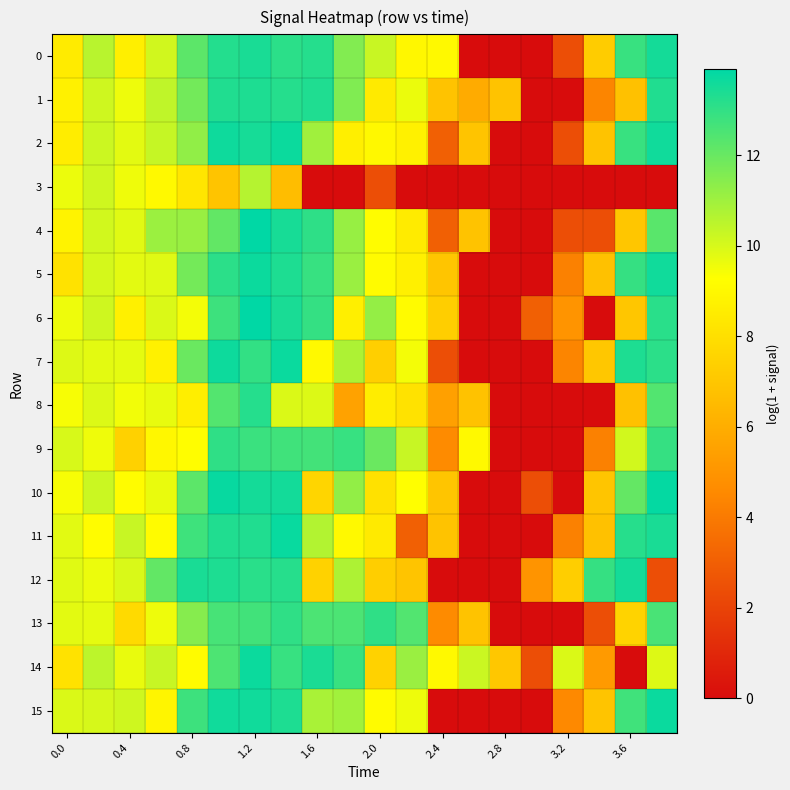

Reading right to left, extract all data points from this chart.

0: 13.5	12.9	7.2	2.4	0.0	0.0	0.0	9.1	9.0	10.2	11.5	13.2	13.1	13.4	13.3	12.2	10.1	8.6	10.6	8.5
1: 13.3	6.8	4.4	0.0	0.0	6.9	5.9	6.9	9.6	8.4	11.6	13.3	13.2	13.4	13.3	11.8	10.4	9.6	10.1	8.7
2: 13.6	12.9	6.9	2.4	0.0	0.0	6.9	3.0	8.7	9.0	8.6	11.0	13.7	13.5	13.6	11.3	10.3	9.8	10.2	8.5
3: 0.0	0.0	0.0	0.0	0.0	0.0	0.0	0.0	0.0	2.4	0.0	0.0	6.6	10.6	6.9	8.3	9.0	9.5	10.1	9.6
4: 12.3	7.0	2.4	2.4	0.0	0.0	6.9	3.0	8.5	9.2	11.2	13.1	13.5	13.9	12.1	11.1	11.1	9.8	10.1	8.8
5: 13.6	12.9	6.8	4.3	0.0	0.0	0.0	6.9	8.7	9.1	11.1	12.9	13.4	13.7	13.1	11.8	9.9	9.8	10.0	8.1
6: 13.1	7.0	0.0	4.9	3.0	0.0	0.0	7.3	9.1	11.2	8.6	12.9	13.4	13.9	12.8	9.5	9.9	8.7	10.1	9.6
7: 13.1	13.4	7.0	4.4	0.0	0.0	0.0	2.4	9.5	7.4	10.7	9.0	13.7	13.0	13.7	12.0	8.7	9.7	9.8	9.9
8: 12.4	6.8	0.0	0.0	0.0	0.0	6.8	5.4	8.1	8.5	5.5	9.9	9.9	13.2	12.4	8.6	9.7	9.5	9.9	9.4
9: 12.9	10.1	4.3	0.0	0.0	0.0	9.0	4.6	10.3	12.0	12.9	12.7	12.7	12.8	13.0	9.2	9.0	7.4	9.5	10.0
10: 13.8	12.1	6.9	0.0	2.4	0.0	0.0	7.0	9.3	8.1	11.2	7.6	13.5	13.5	13.8	12.2	9.6	9.2	10.2	9.4
11: 13.4	13.2	6.8	4.3	0.0	0.0	0.0	6.9	3.0	8.4	9.0	10.7	13.7	13.3	13.3	12.8	9.1	10.3	9.2	9.8
12: 2.4	13.5	12.9	7.3	4.9	0.0	0.0	0.0	6.9	7.3	10.8	7.5	13.2	13.2	13.4	13.4	12.1	10.0	9.6	9.8
13: 12.6	7.5	2.4	0.0	0.0	0.0	6.9	4.6	12.4	13.0	12.5	12.5	13.0	12.7	12.6	11.4	9.6	7.8	9.7	9.8
14: 9.9	0.0	5.2	9.9	2.4	7.1	10.2	9.0	11.1	7.5	12.9	13.4	12.9	13.7	12.5	9.1	10.3	9.7	10.5	8.1
15: 13.7	12.7	6.9	4.5	0.0	0.0	0.0	0.0	9.6	9.1	11.0	10.8	13.4	13.6	13.6	12.8	8.9	10.1	10.0	9.9